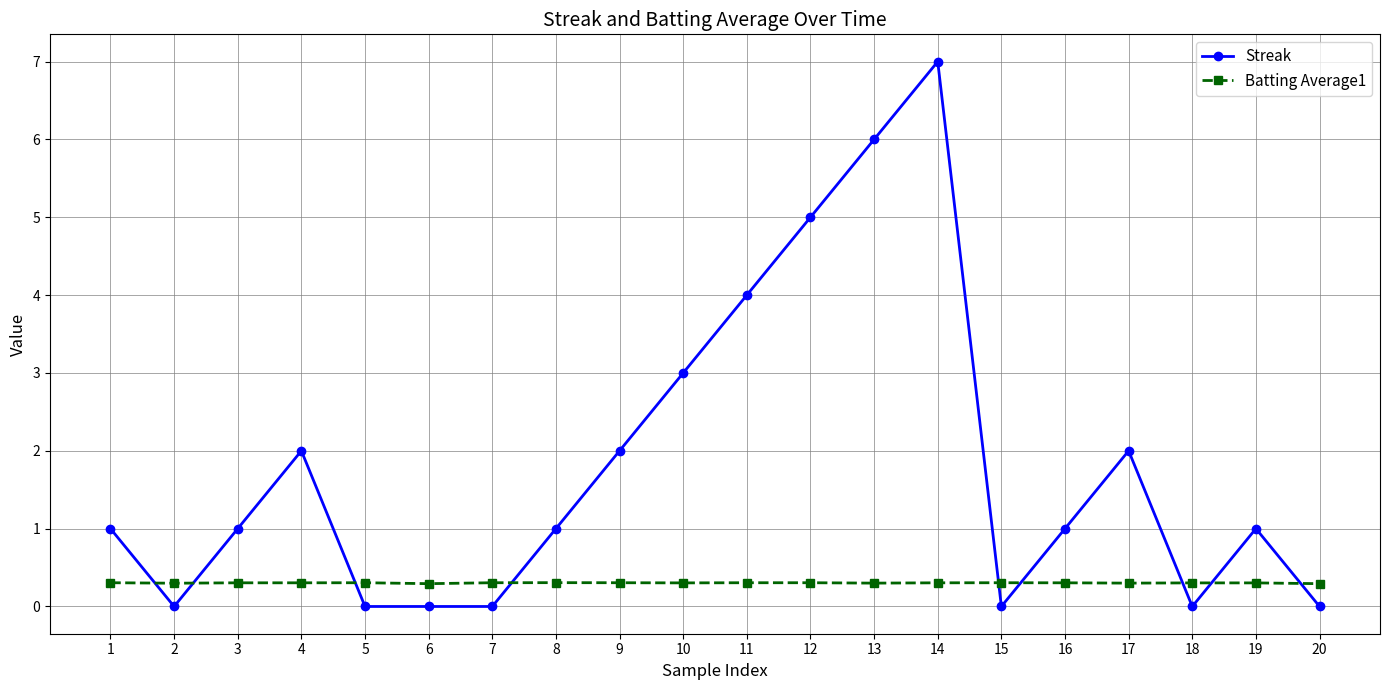

The value of Streak at 12 is 5.0. True or false?

True